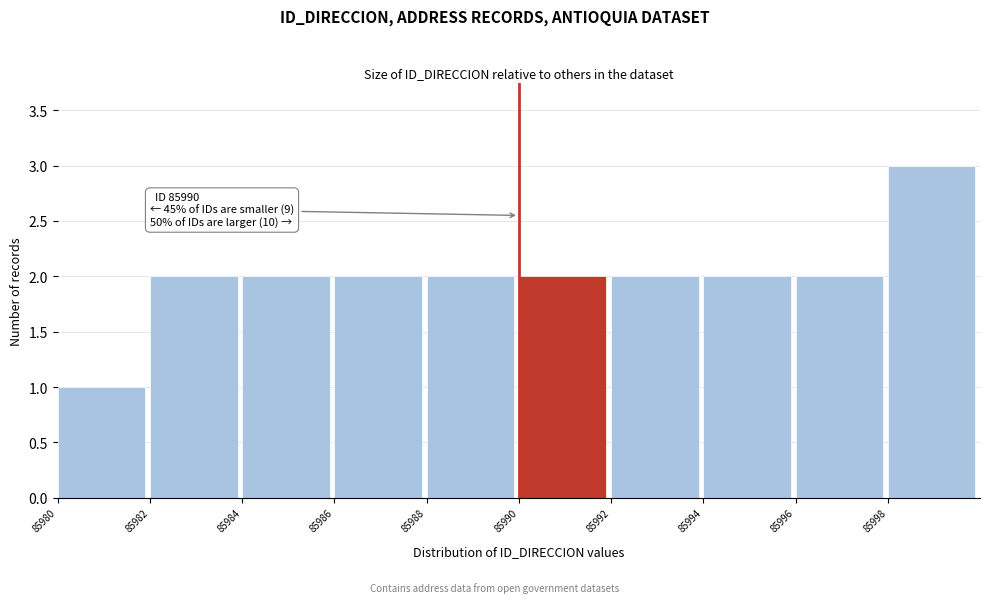

Which range on the x-axis has the tallest bar?

85998 to 86000